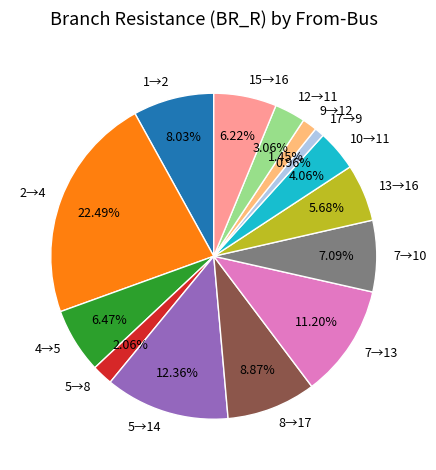

Do 7→10 and 12→11 together represent more than half of the pie?

No